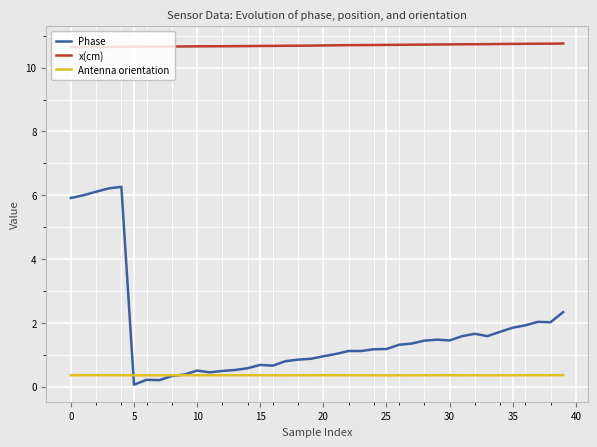

True or false: Phase and x(cm) intersect in this chart.

False